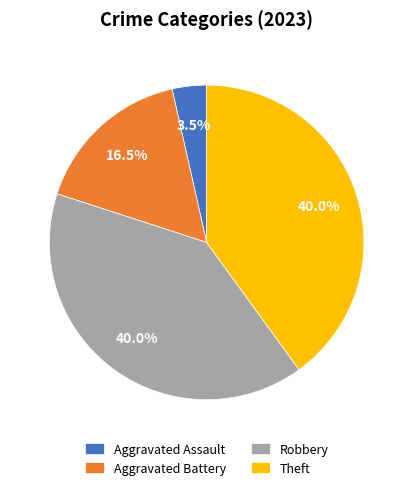

Combined, what portion of the pie is Aggravated Battery and Robbery?

56.5%